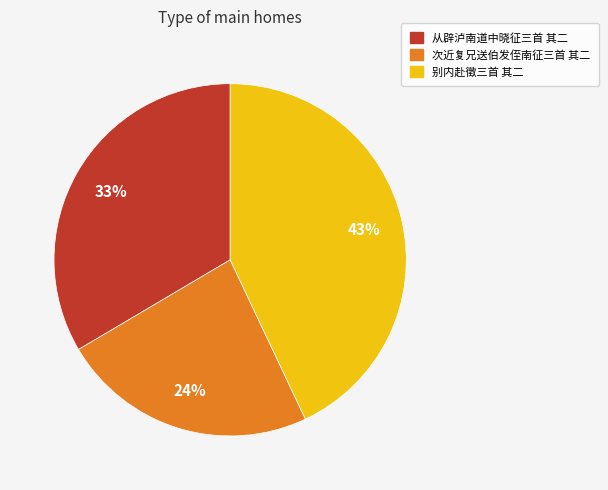

To the nearest percent, what is the difference between the largest and smallest slice percentages?

19%